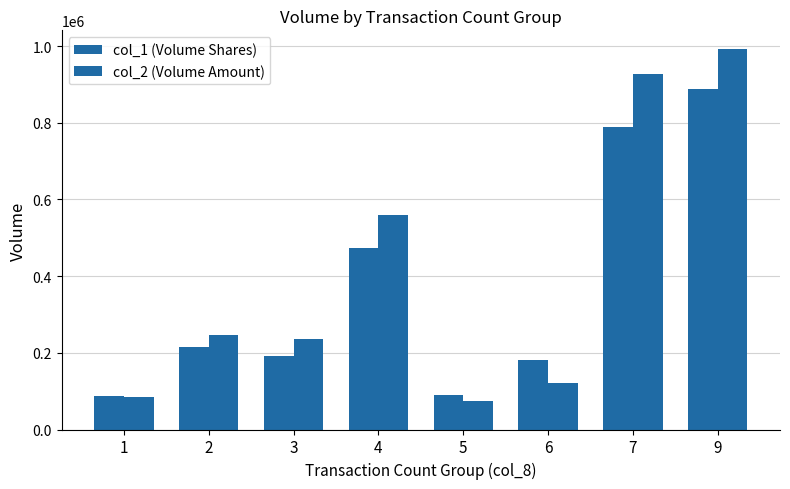

What is the total value across all series at 4?

1032150